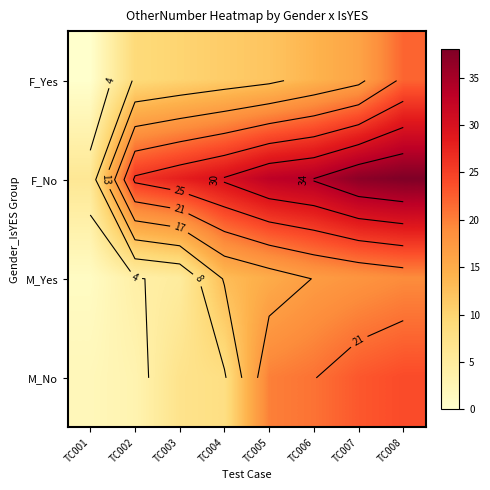

At how many categories does at least one series exceed 36?

2